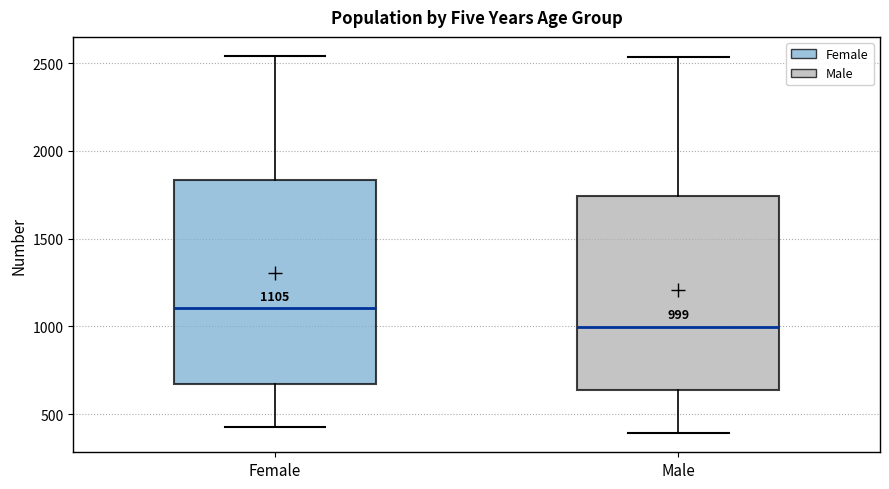

Comparing the boxes themselves (not the whiskers), which one is the tallest?

Female